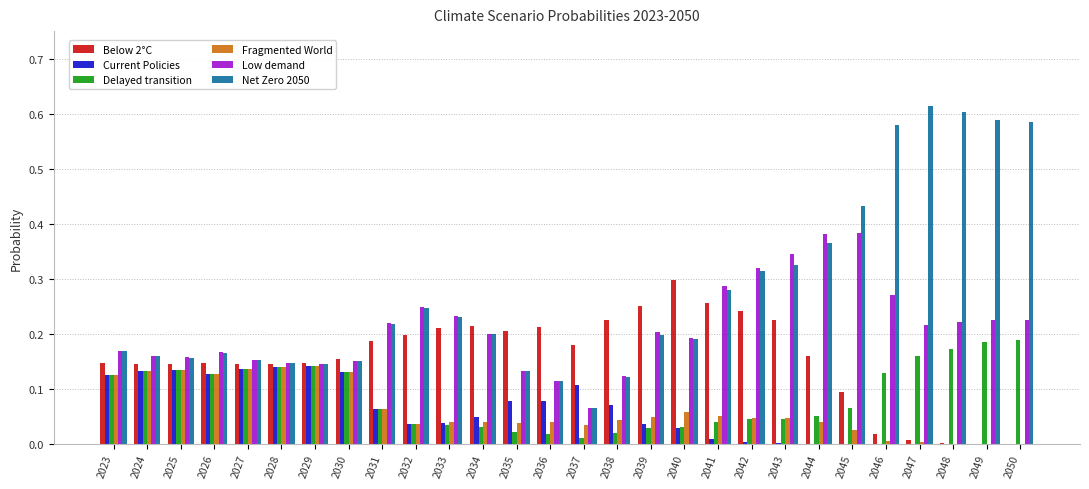

How many groups of bars are there?

28